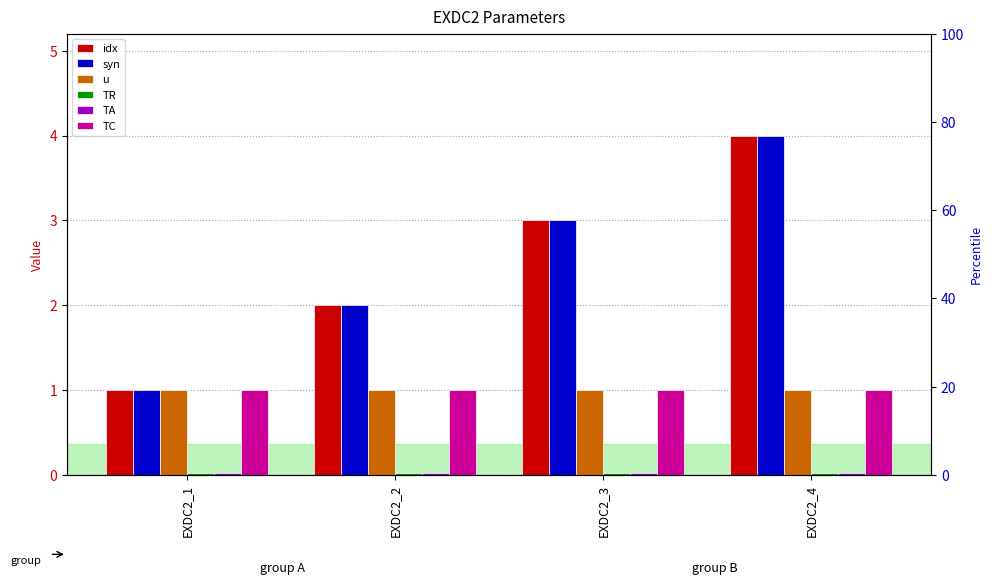

At which label is TC closest to 1?

EXDC2_1